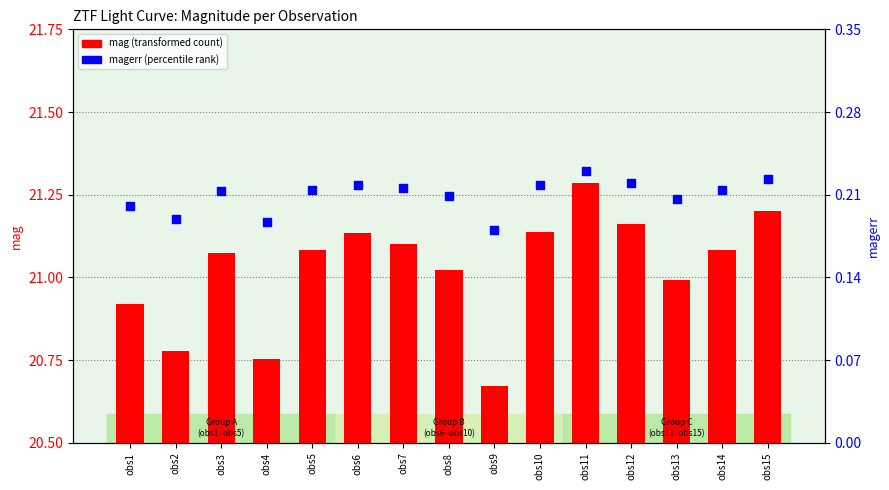

Which series has the widest spread of Y values?

mag